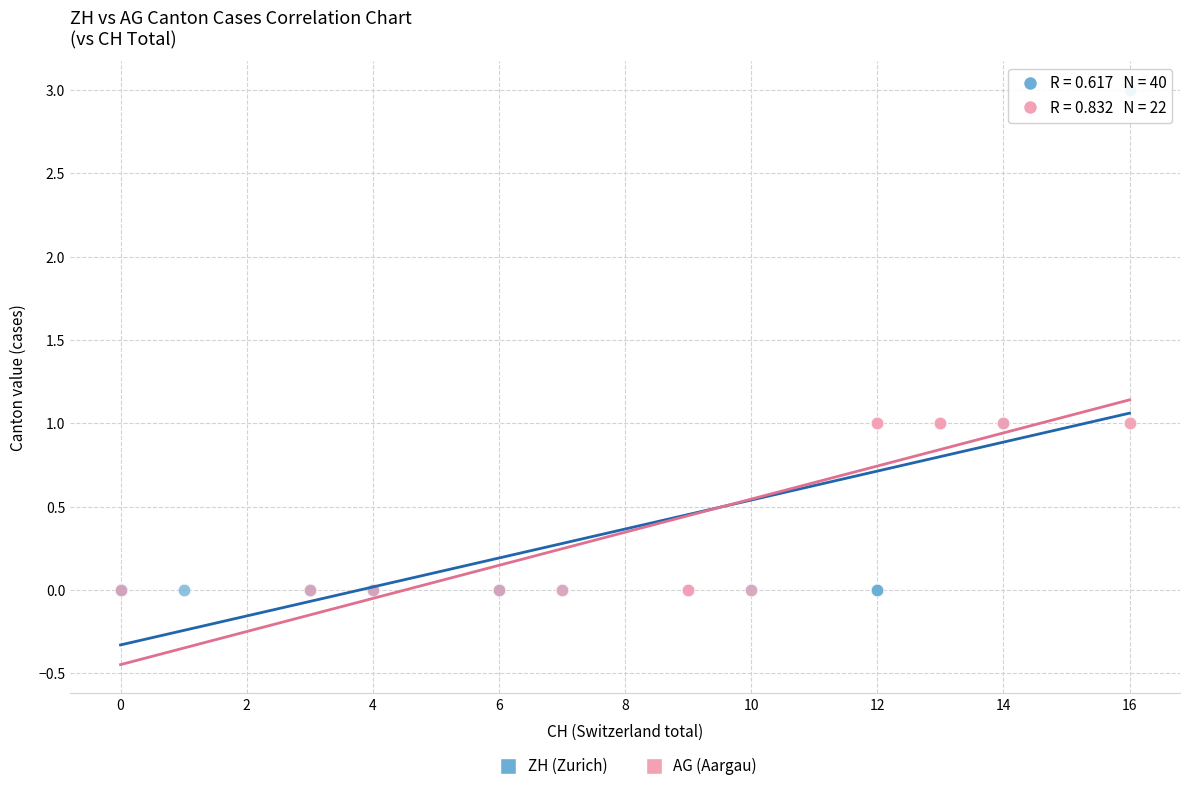

Which series contains the highest Y value?

ZH (Zurich)